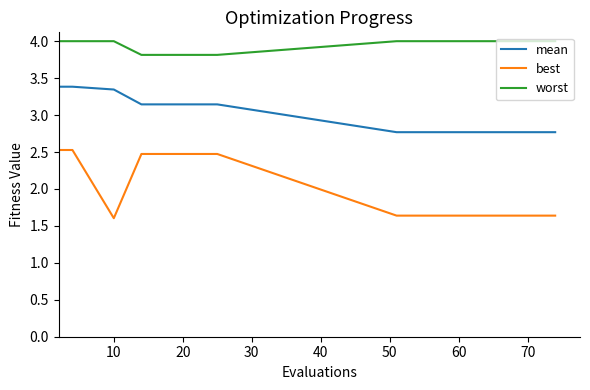

What is the minimum value for worst?

3.8